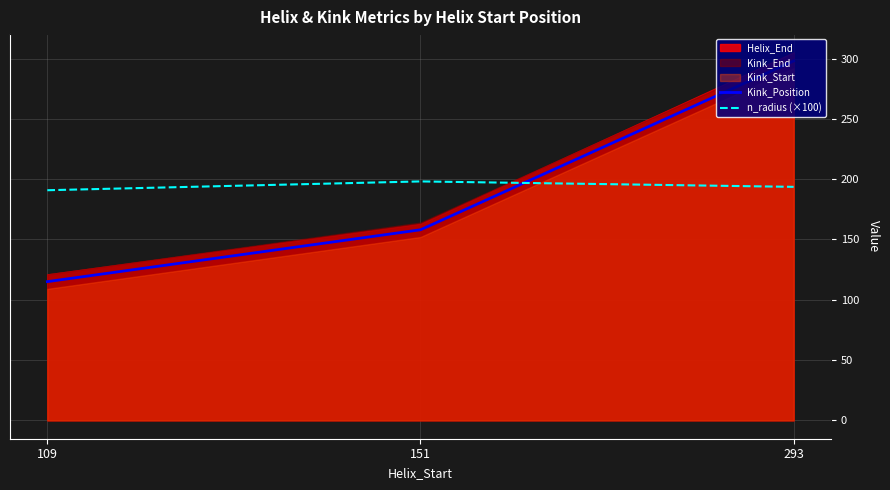

What is the approximate value of Kink_Position at 151?

158.0